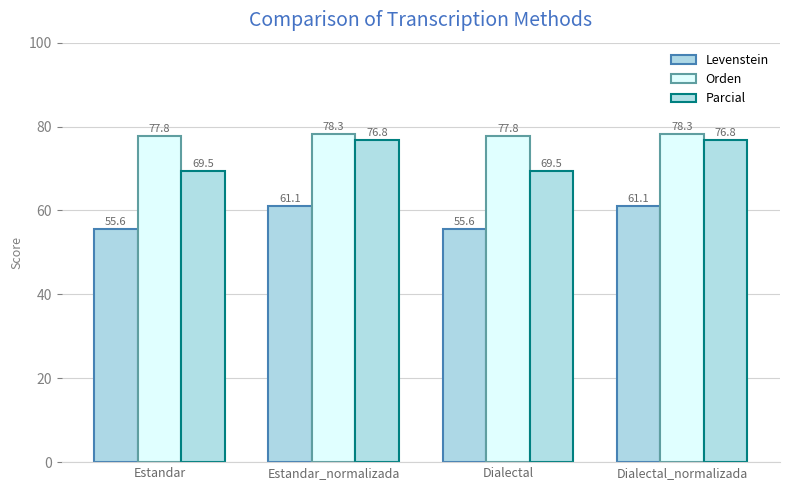

Is the value of Parcial at Dialectal greater than the value of Levenstein at Estandar?

Yes